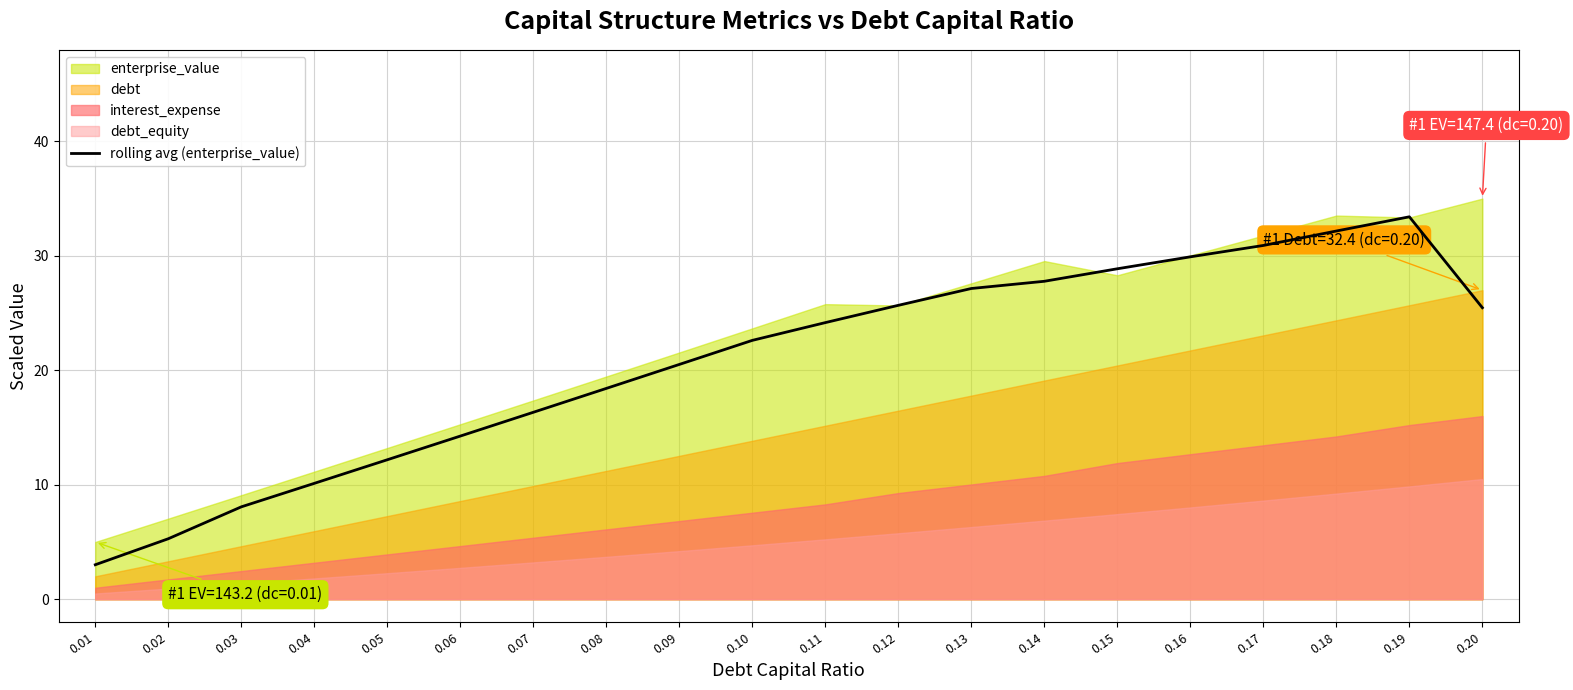

The value of rolling avg (enterprise_value) at 0.03 is 11.3. True or false?

False